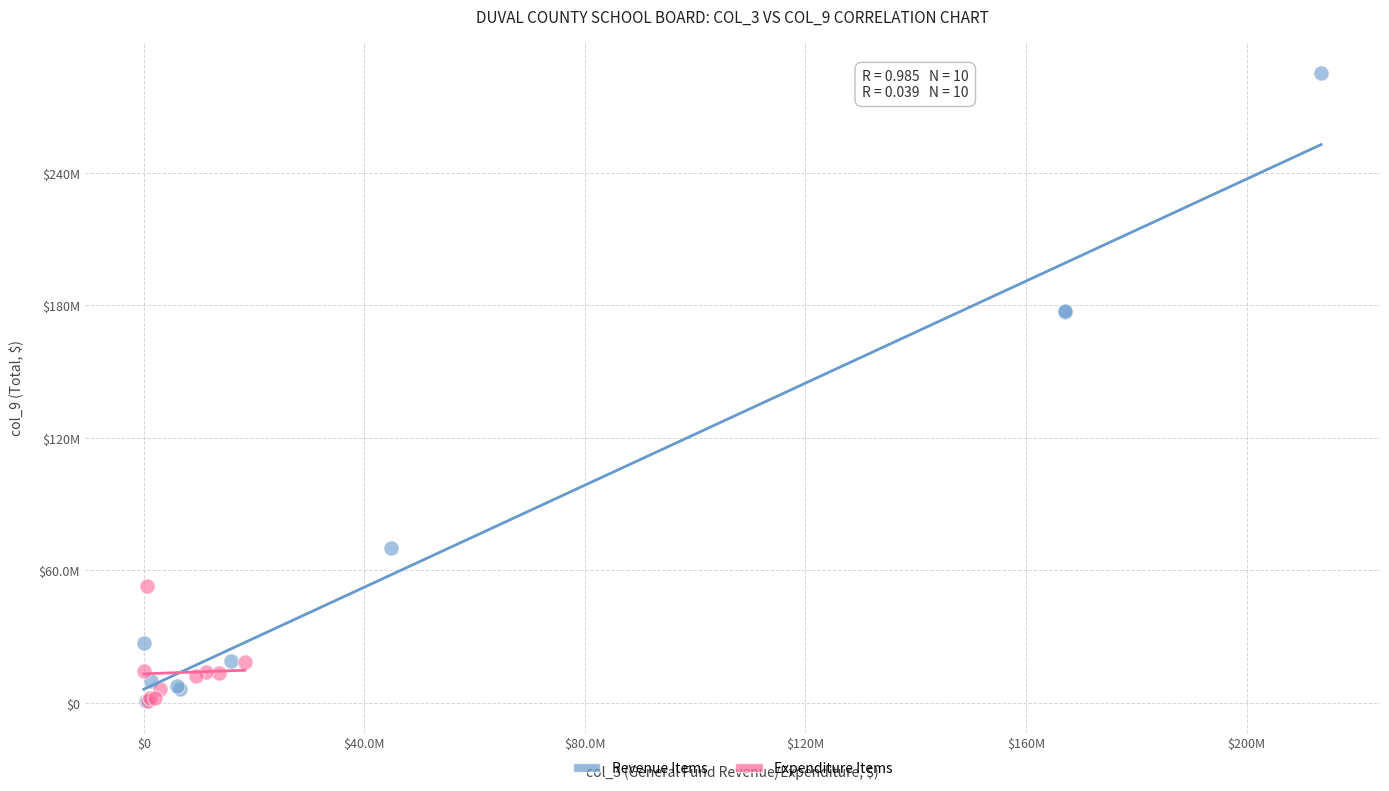

Which series has the widest spread of Y values?

Revenue Items